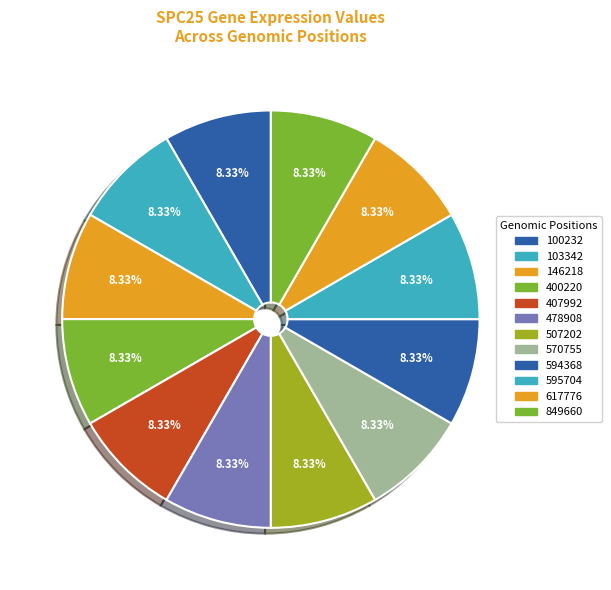

How many segments does this pie chart have?

12